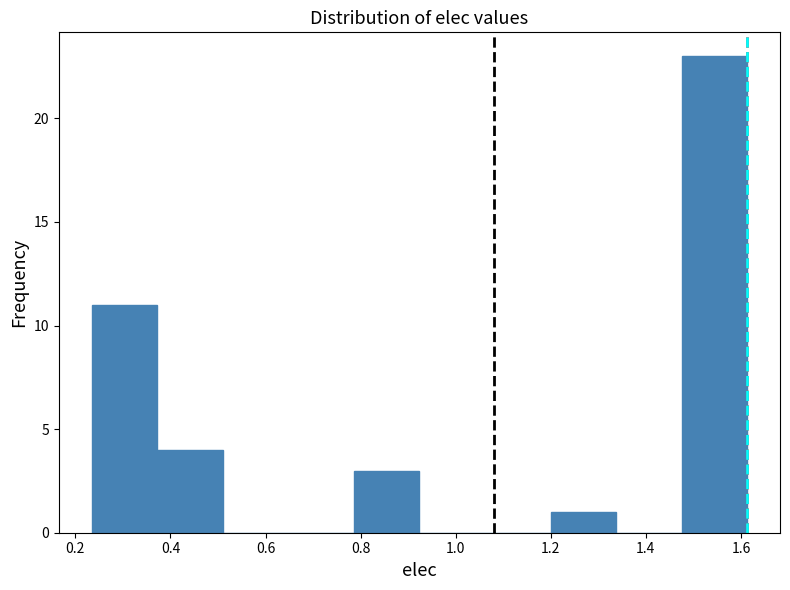

Over which range of the x-axis is the bar tallest?

1.48 to 1.62